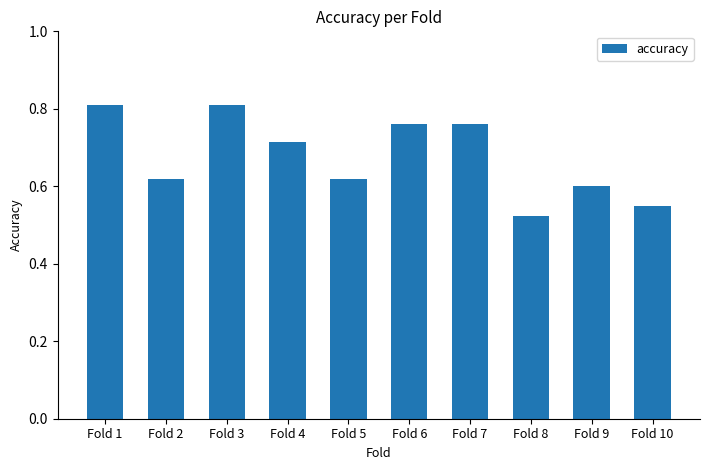

Is it true that the value at Fold 10 is 0.6?

True